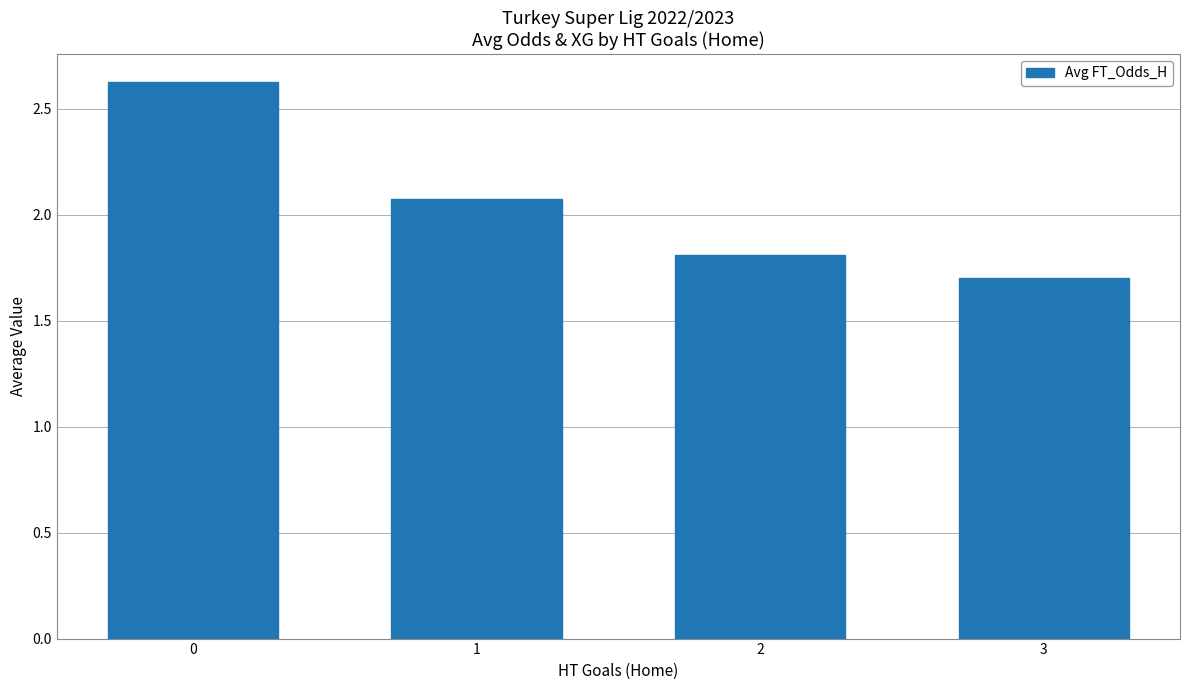

Approximately how many times larger is the value at 3 compared to 1?

0.8